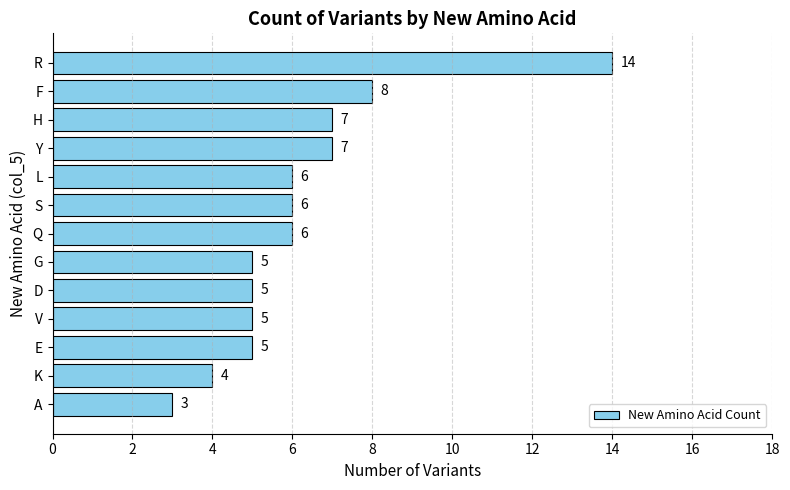

The chart shows a value of 6 at L. True or false?

True